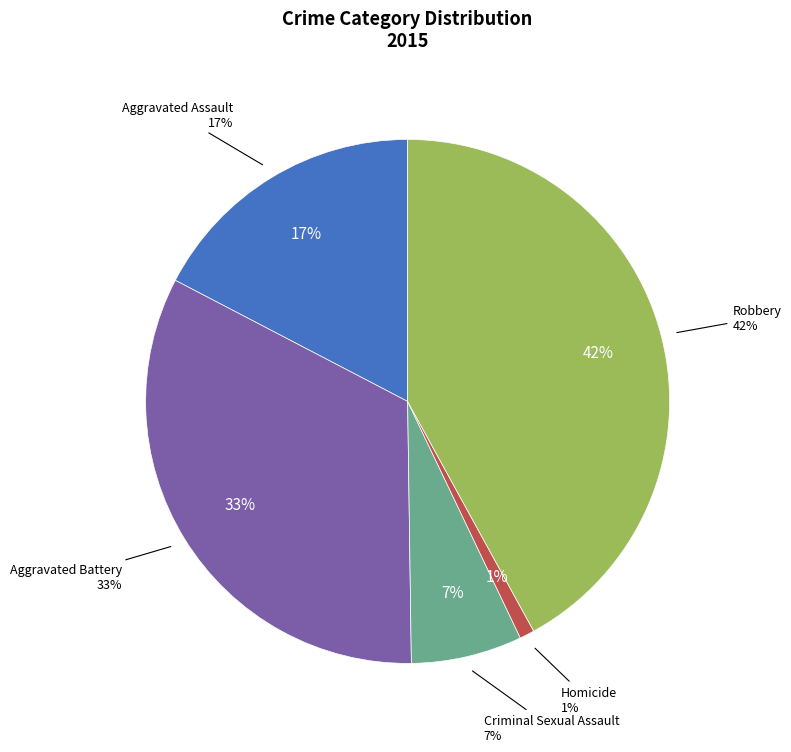

Count the number of slices in the pie.

5